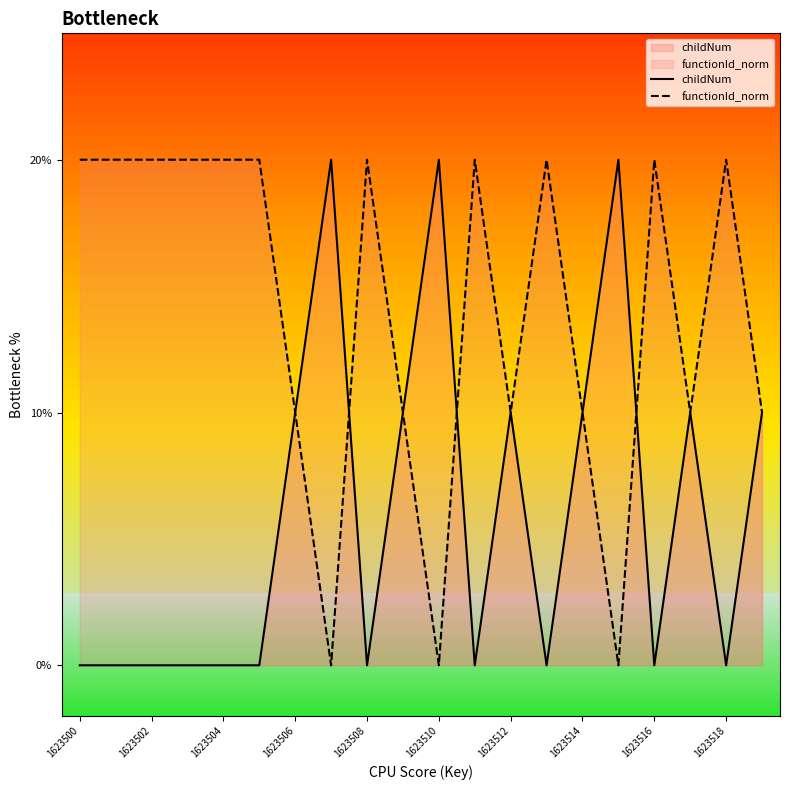

Is it true that childNum equals 1 at 19?

False